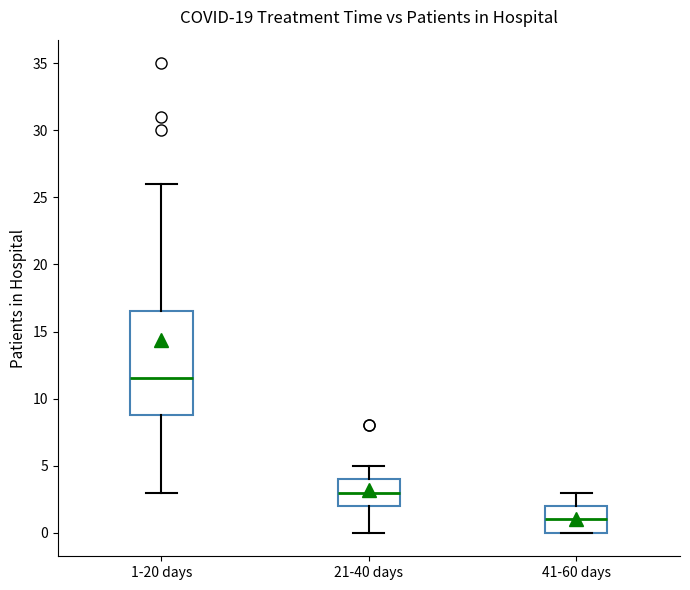

Comparing the boxes themselves (not the whiskers), which one is the tallest?

1-20 days